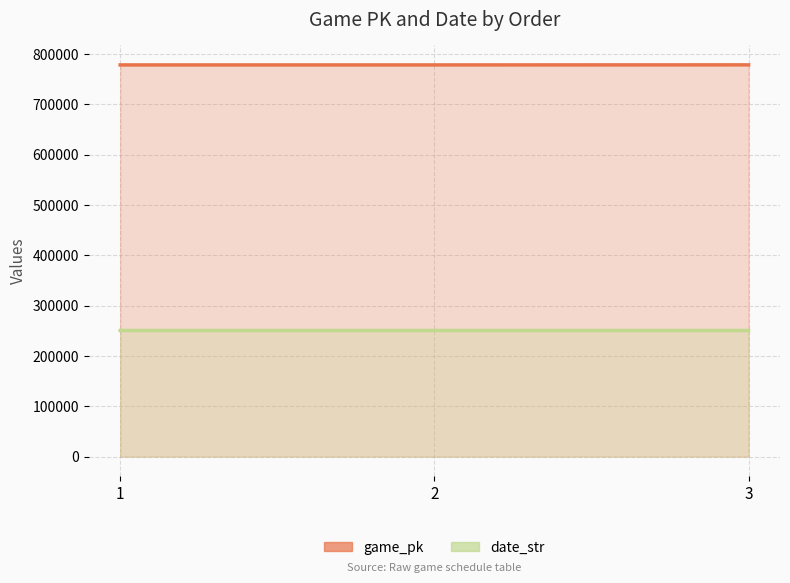

Reading left to right, list all the values displayed in this chart.

game_pk: 777983	777997	778108
date_str: 250510	250509	250501